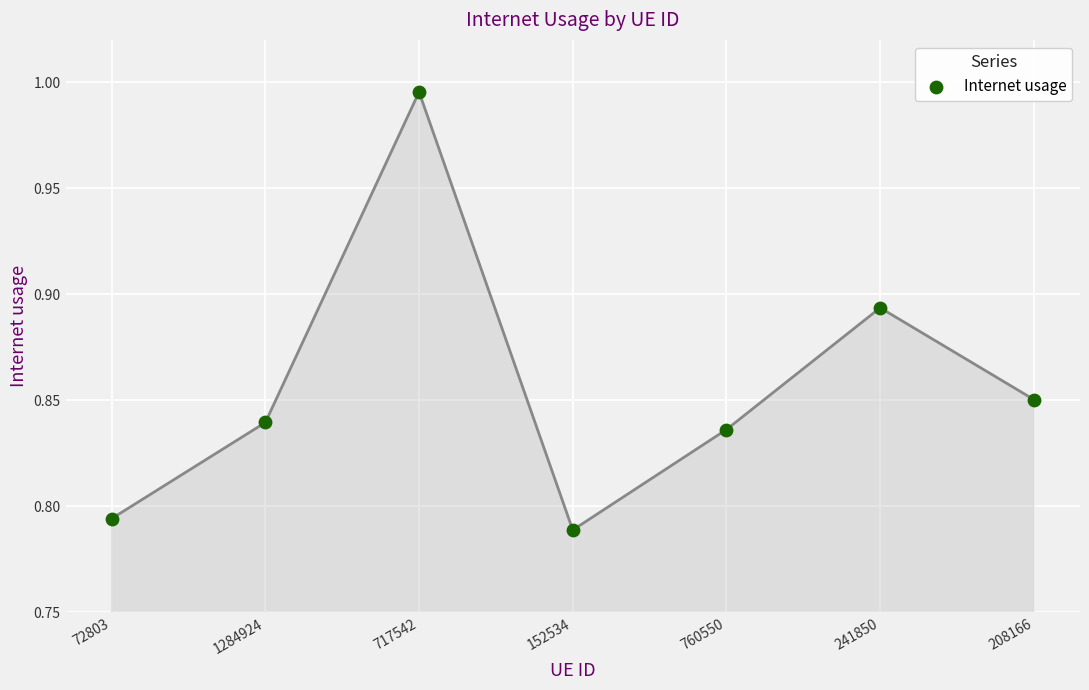

How many points are shown in the scatter plot?

7